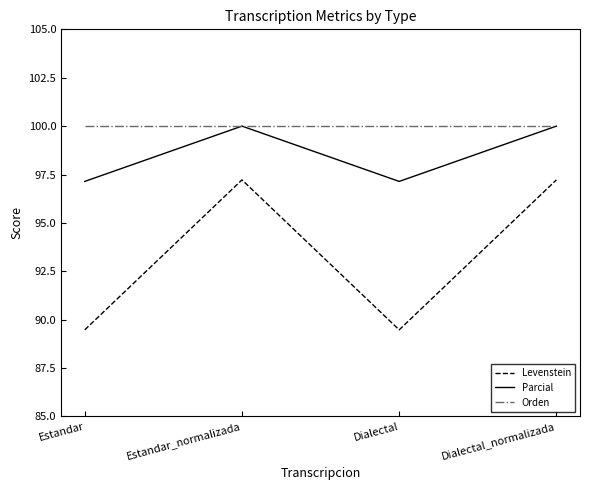

Does the chart display data point markers on the line(s)?

No